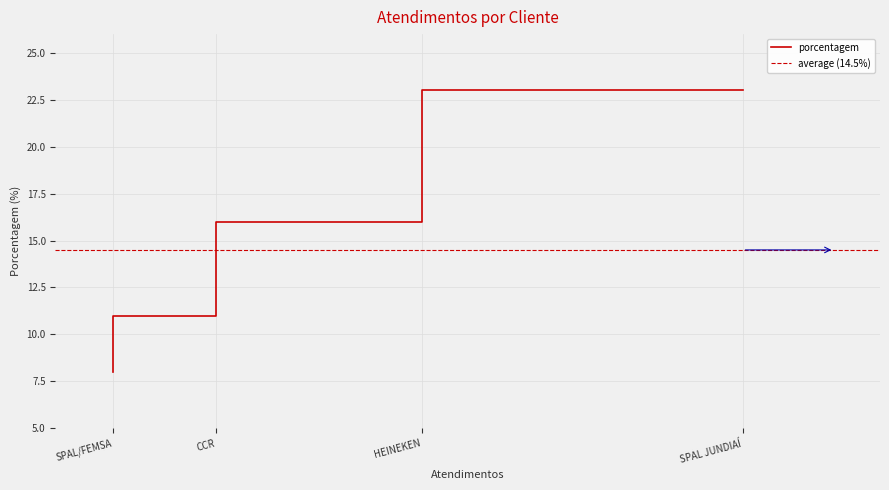

Which has a higher value, HEINEKEN or CCR?

HEINEKEN